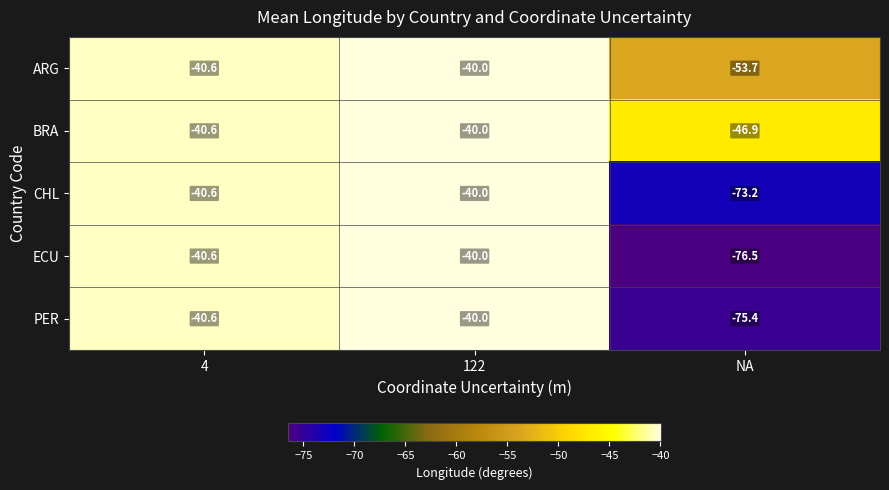

Reading left to right, list all the values displayed in this chart.

ARG: -40.6	-40.0	-53.7
BRA: -40.6	-40.0	-46.9
CHL: -40.6	-40.0	-73.2
ECU: -40.6	-40.0	-76.5
PER: -40.6	-40.0	-75.4